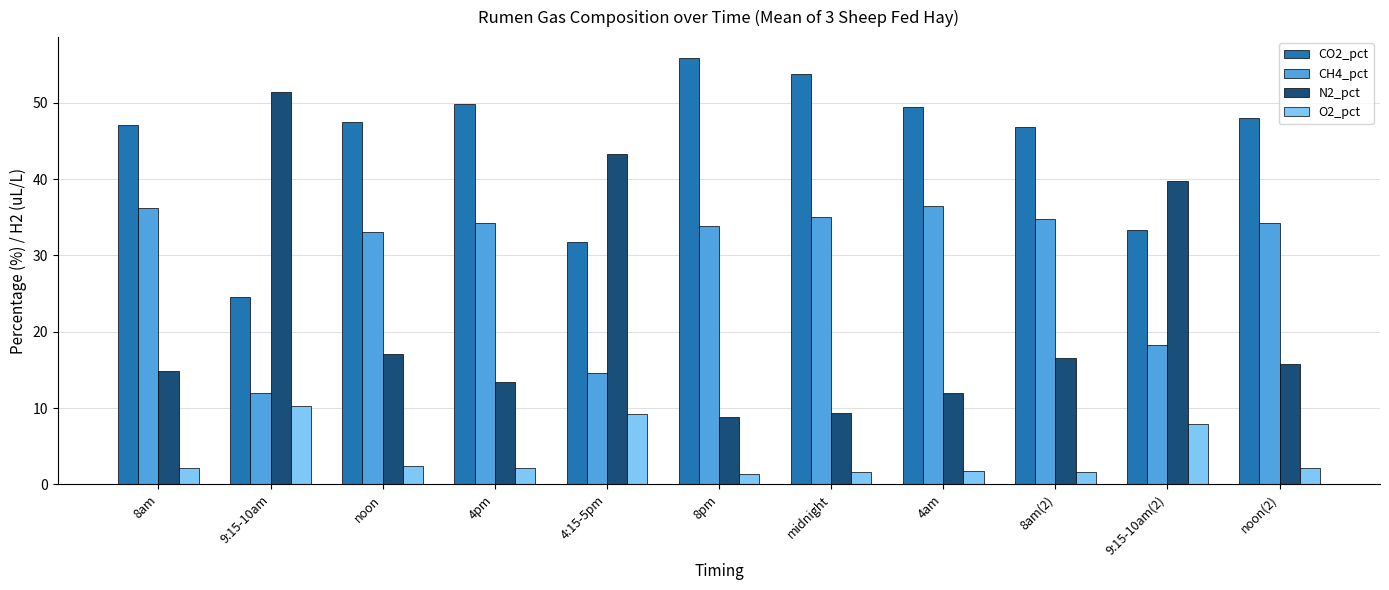

Is it true that O2_pct equals 1.6 at 8am(2)?

True